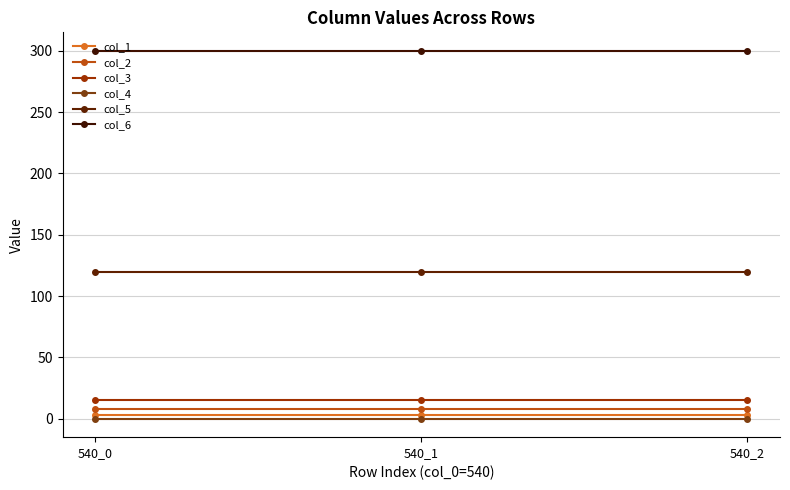

At which label does col_1 reach its minimum?

540_0